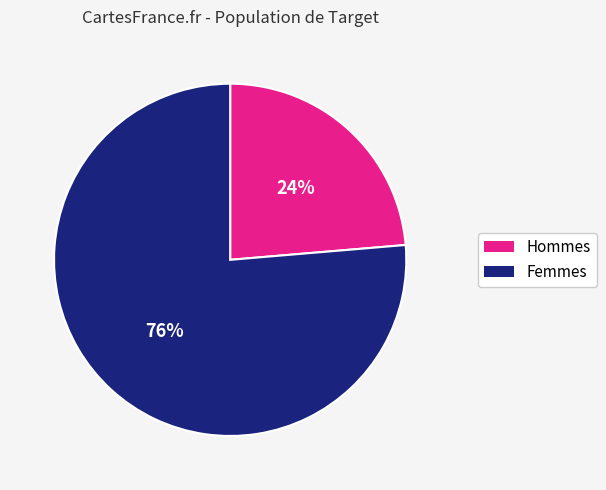

To the nearest percent, what is the average slice percentage?

50%